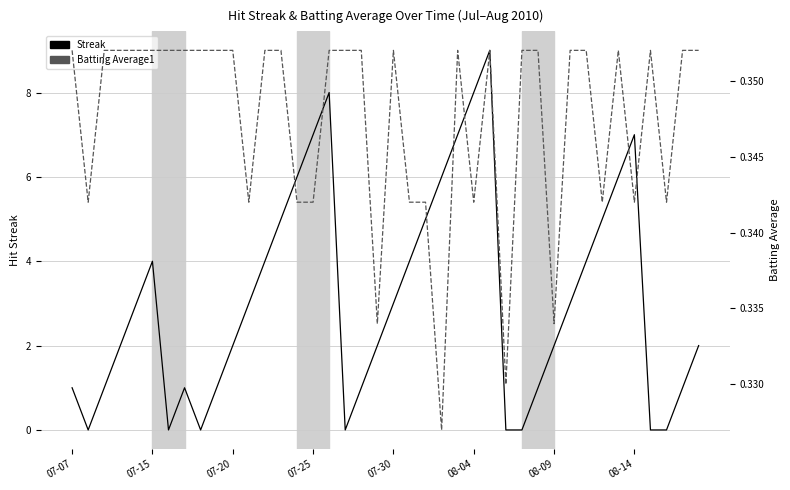

At which category is the sum across all series the highest?

26